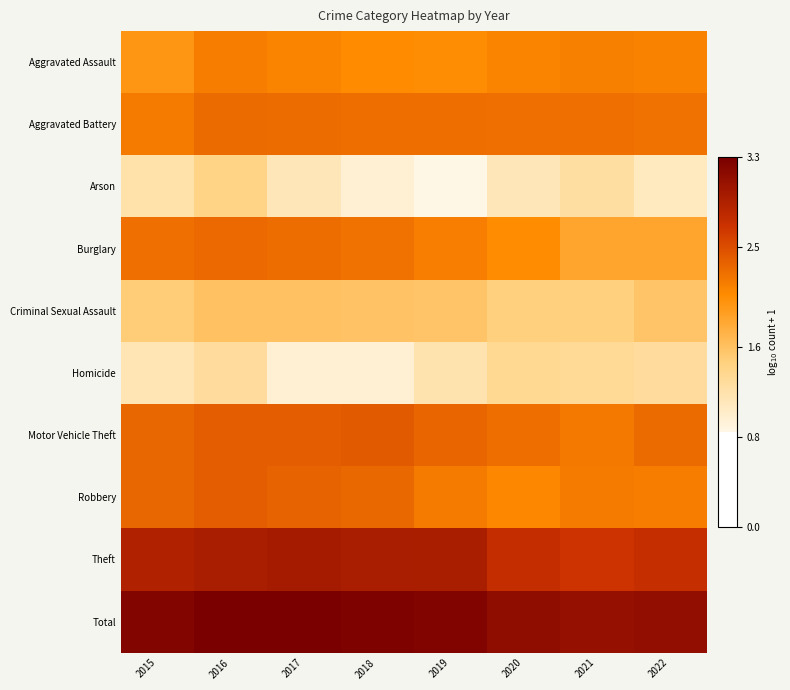

Rank the series by their maximum value, from highest to lowest.

Total, Theft, Motor Vehicle Theft, Robbery, Burglary, Aggravated Battery, Aggravated Assault, Criminal Sexual Assault, Arson, Homicide